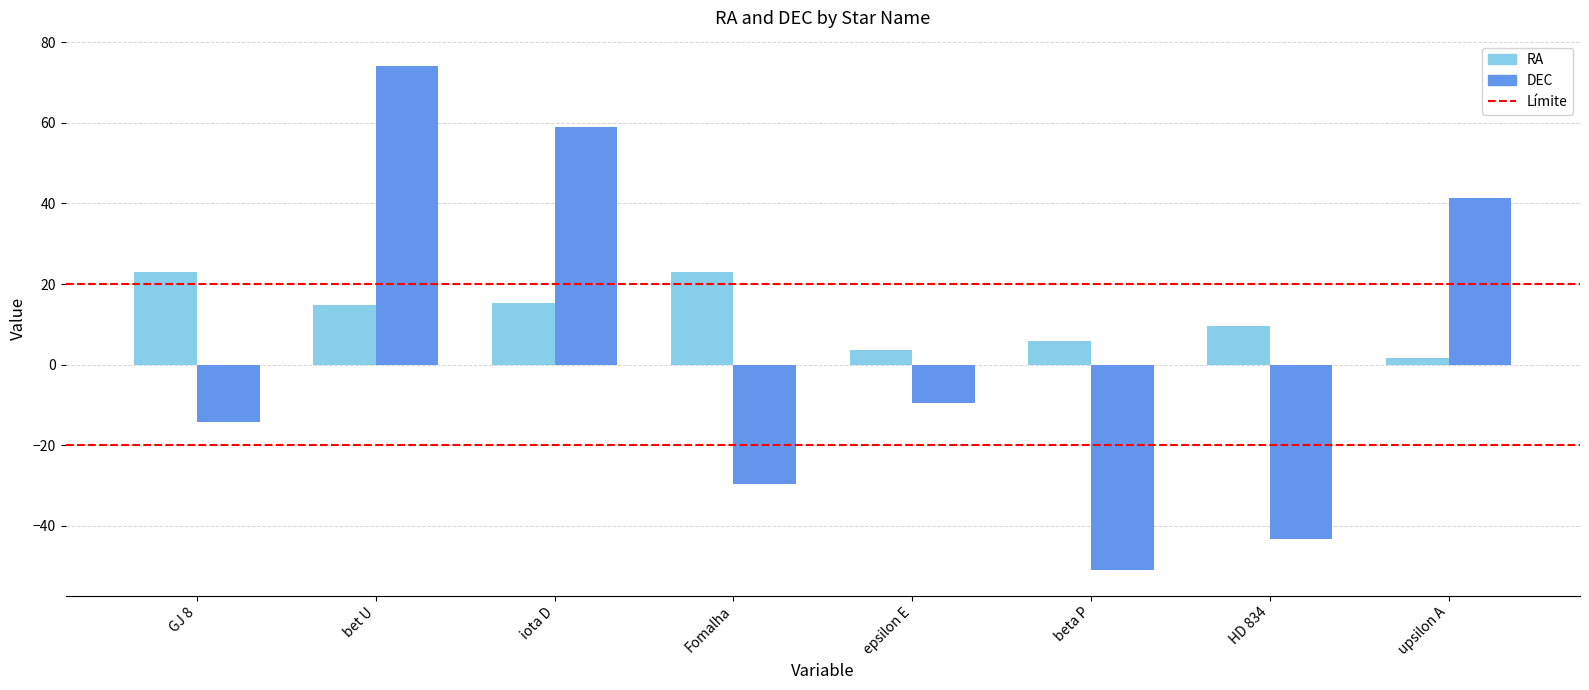

Does the chart contain stacked bars?

No